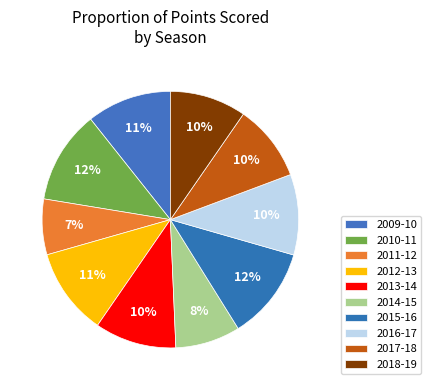

How many slices are in this pie chart?

10